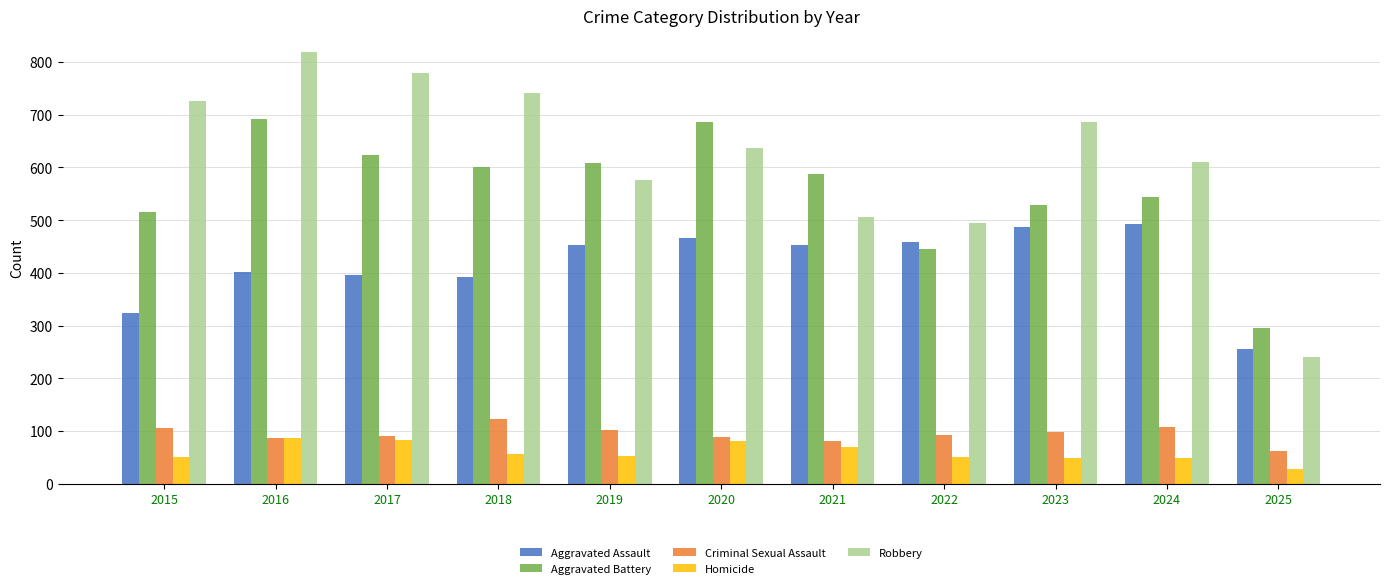

What is the sum of all Robbery values?

6818